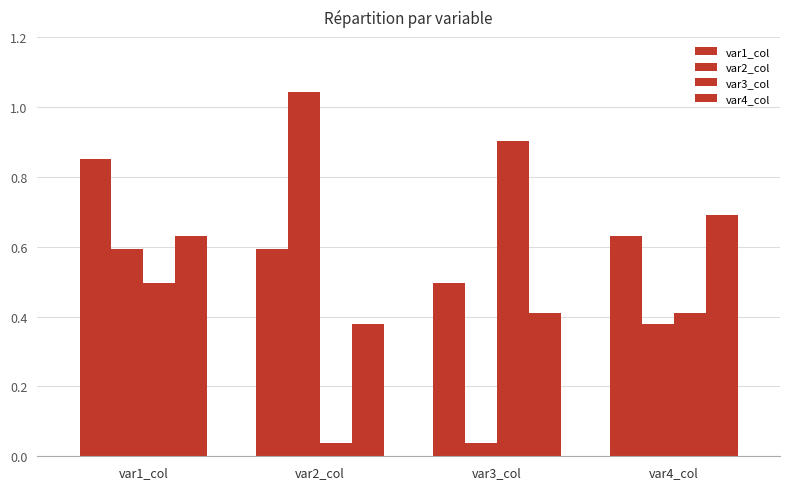

What is the sum of all var1_col values?

2.6